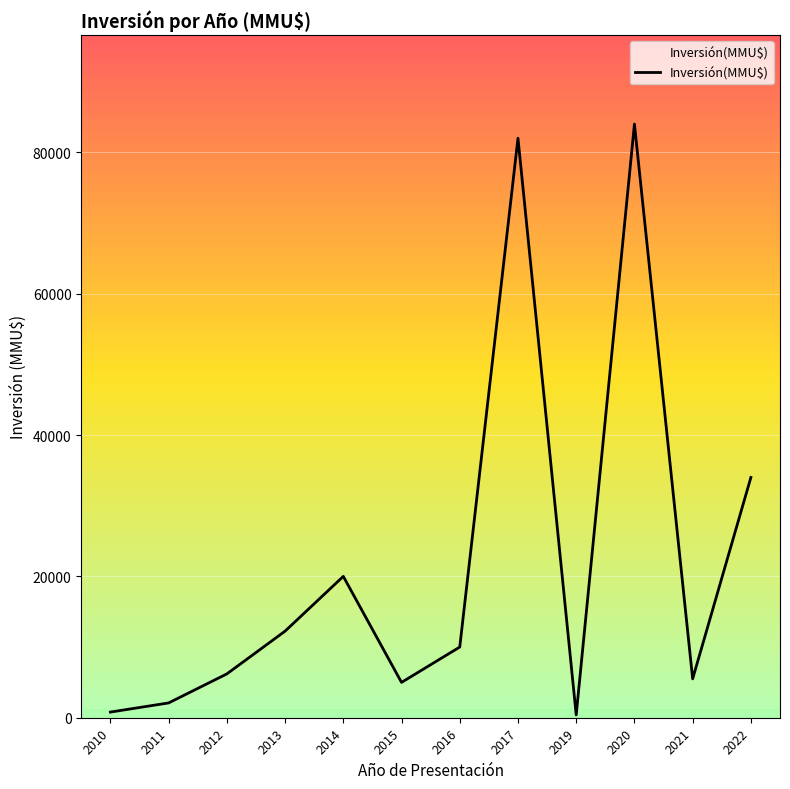

The chart shows a value of 6200 at 2012. True or false?

True